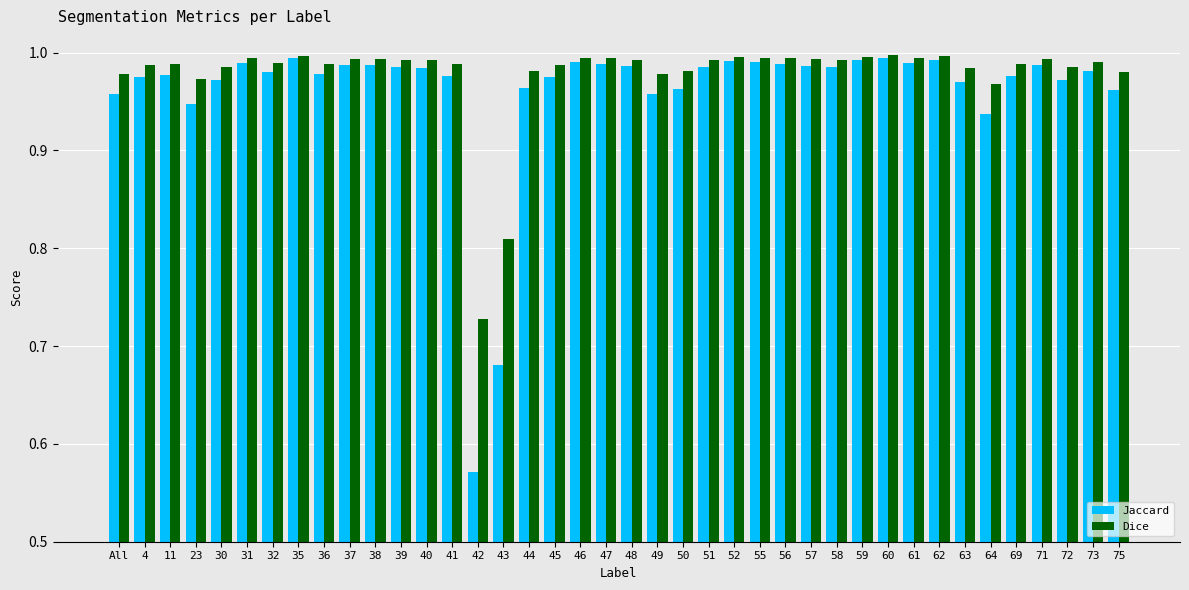

Which series has the largest range (max minus min)?

Jaccard